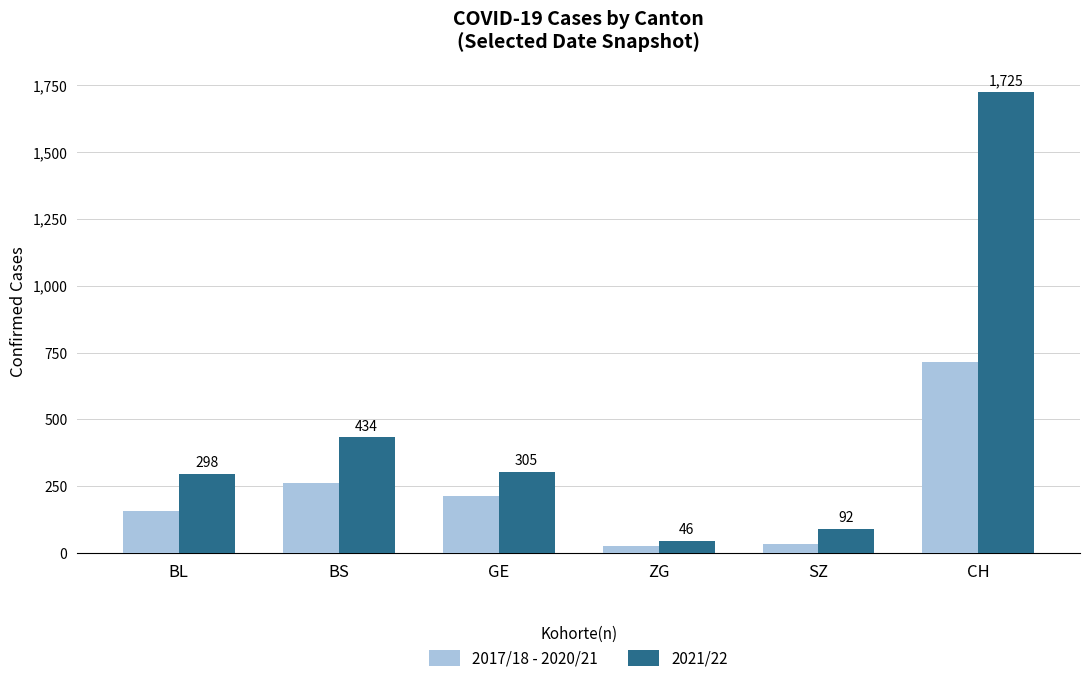

Is the value of 2017/18 - 2020/21 at CH greater than the value of 2021/22 at BL?

Yes